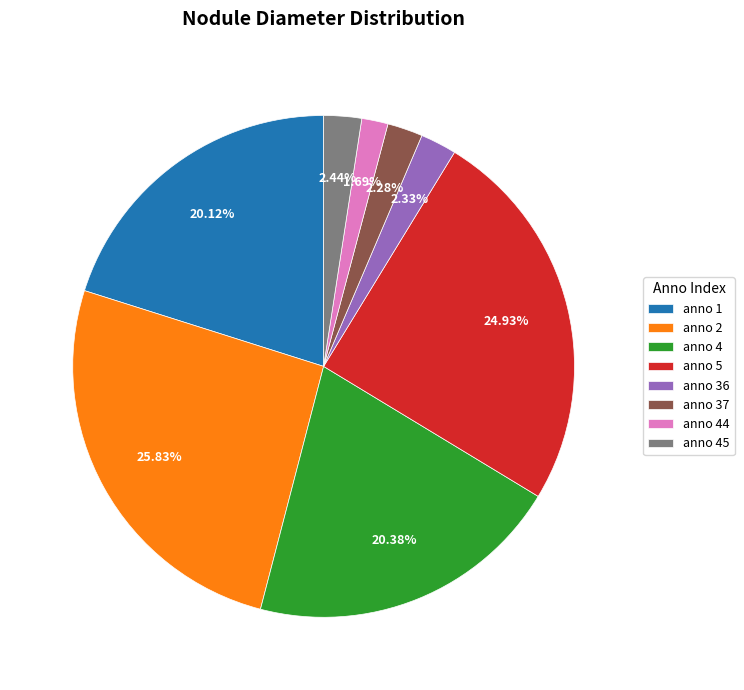

Is there a majority slice in this chart?

No